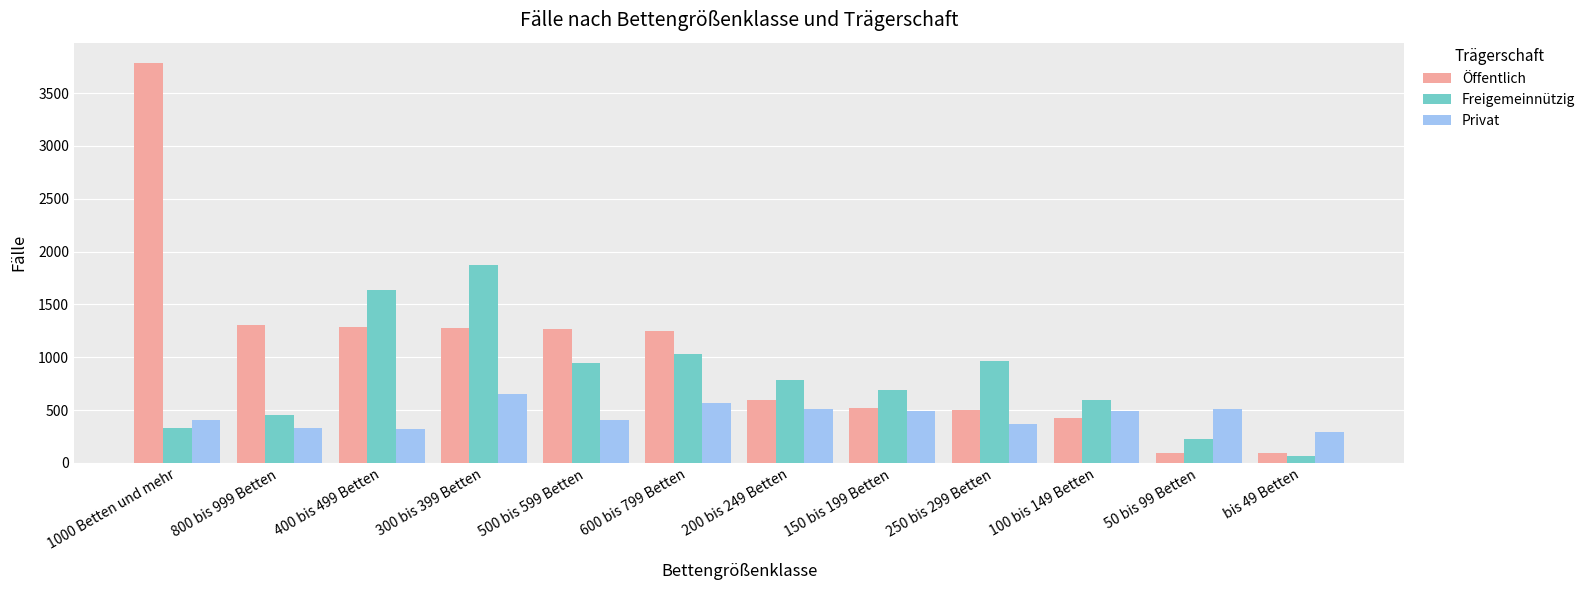

What is the sum of the Öffentlich values at 150 bis 199 Betten and 600 bis 799 Betten?

1762